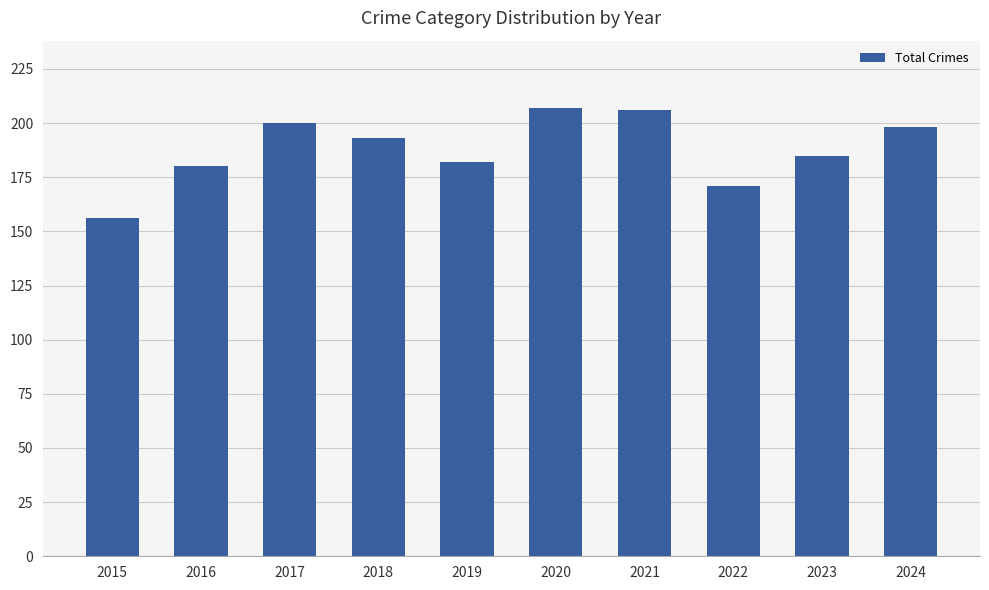

Count the number of data series in this chart.

1